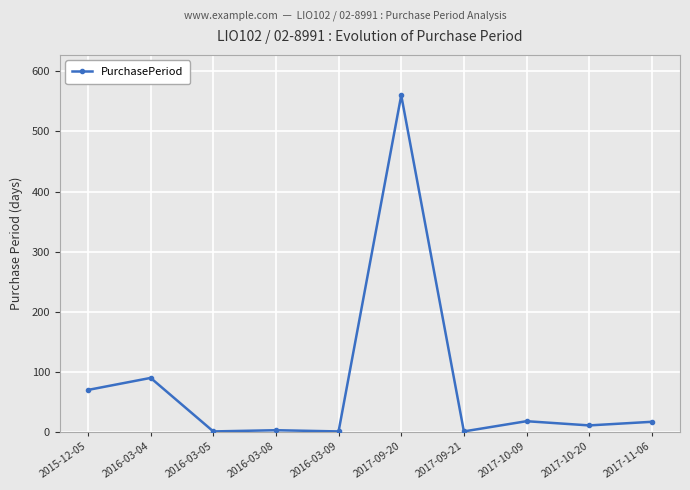

At which label is the value closest to 280?

2016-03-04